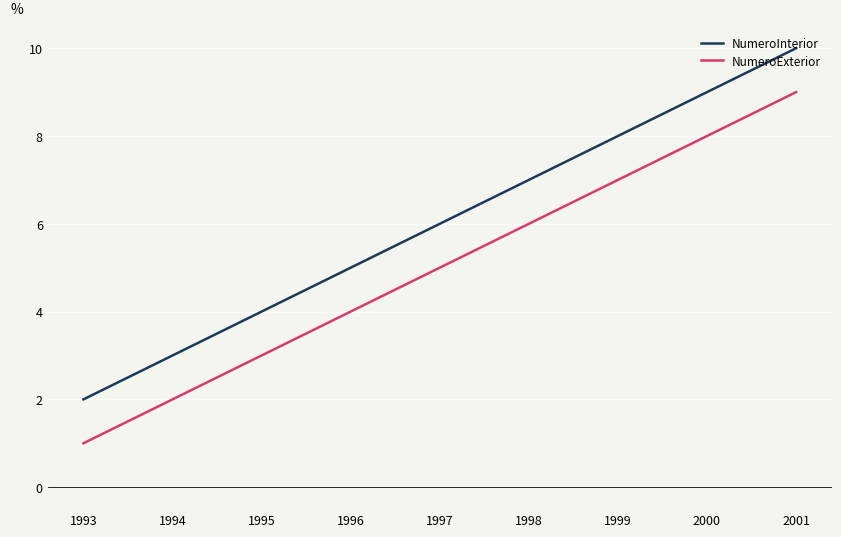

Reading right to left, transcribe all the data shown in this chart.

NumeroInterior: 10	9	8	7	6	5	4	3	2
NumeroExterior: 9	8	7	6	5	4	3	2	1